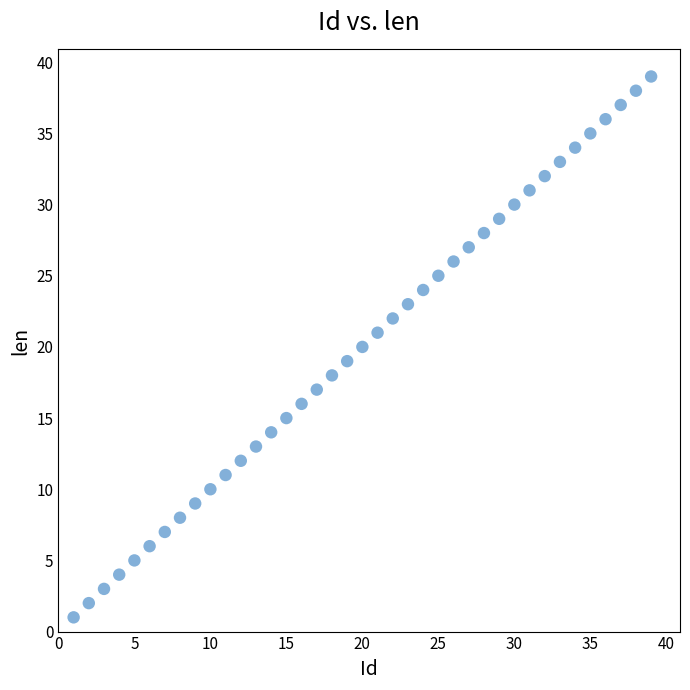

What is the range of X values (max minus min)?

38